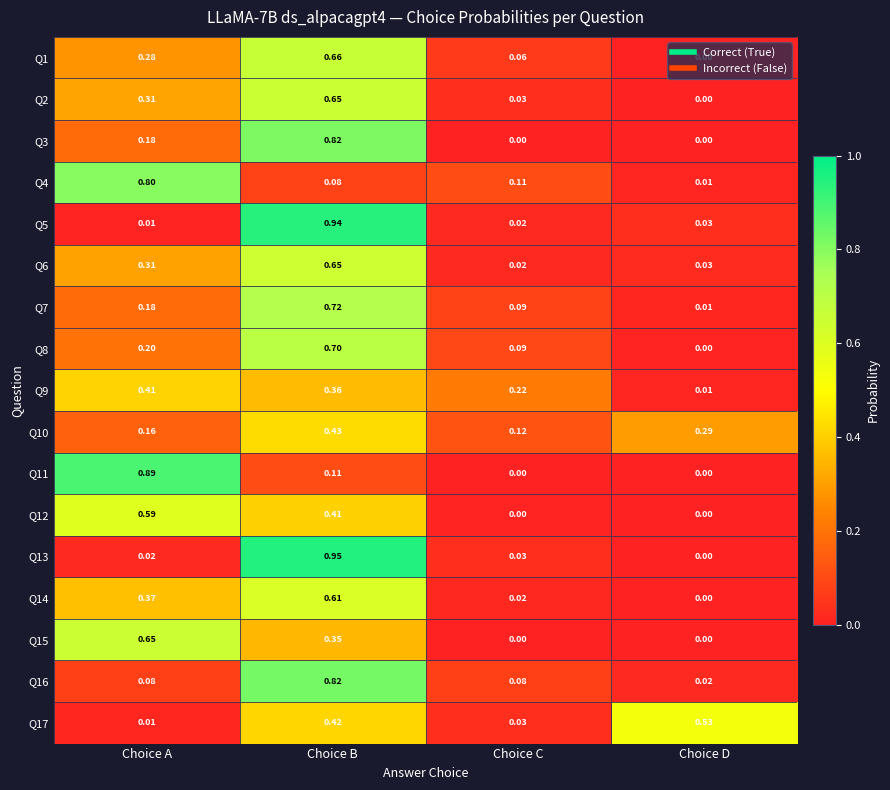

Is the value of Q12 at Choice A greater than the value of Q9 at Choice D?

Yes